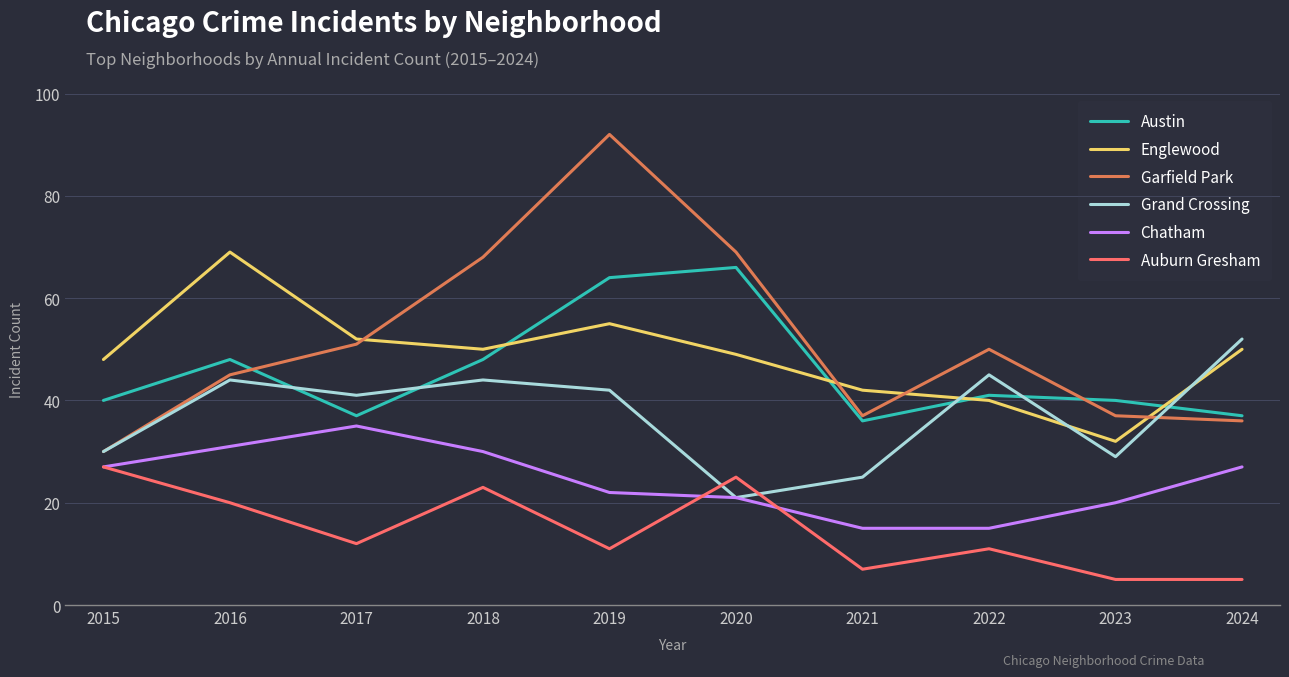

What is the sum of all Chatham values?

243